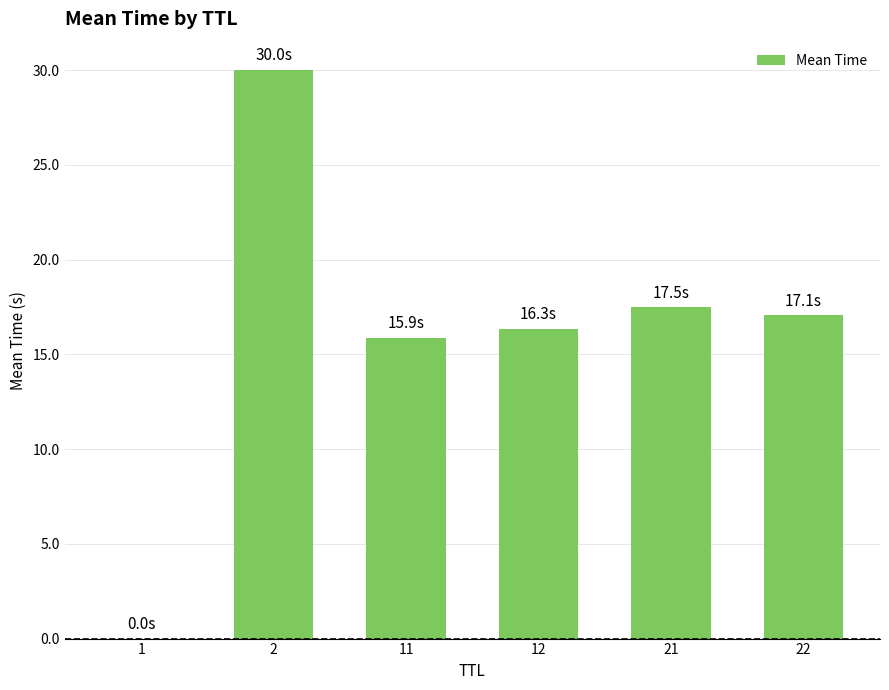

What is the sum of all values?

96.8